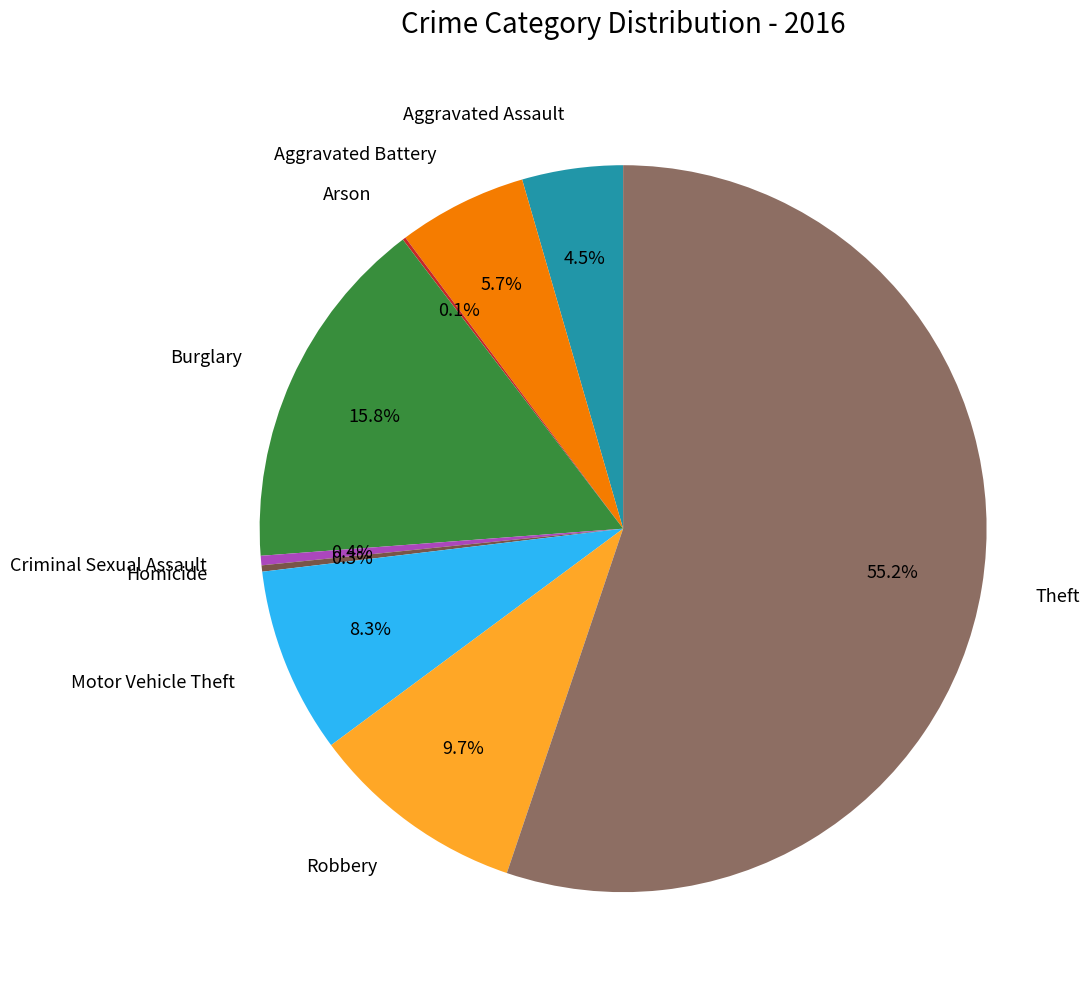

Does any single category account for the majority?

Yes